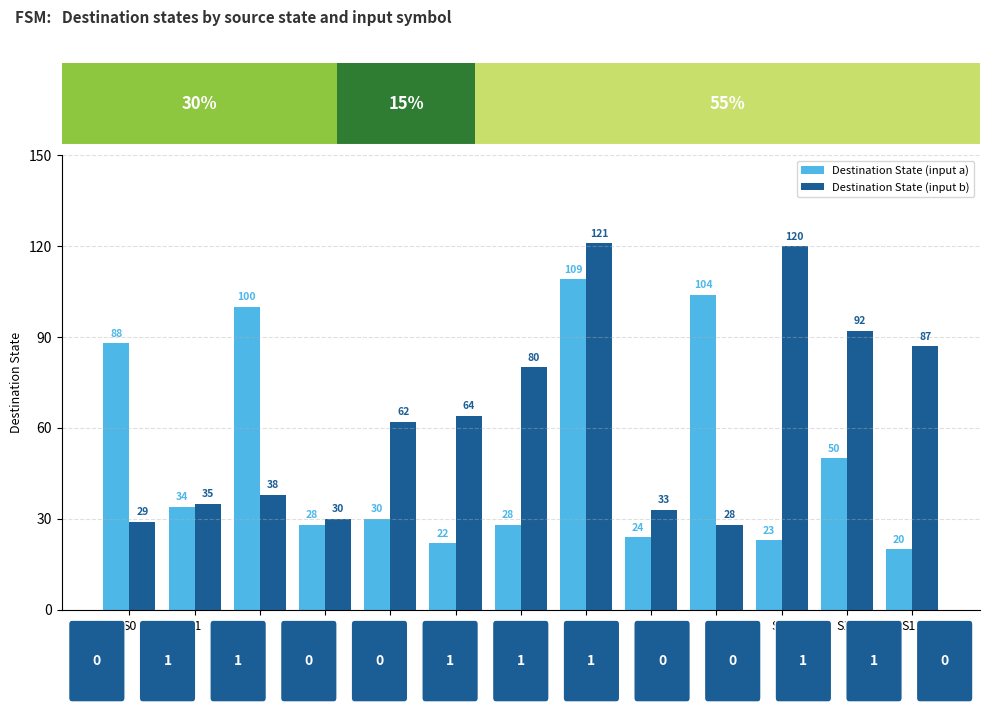

Which series has the widest spread of values?

Destination State (input b)